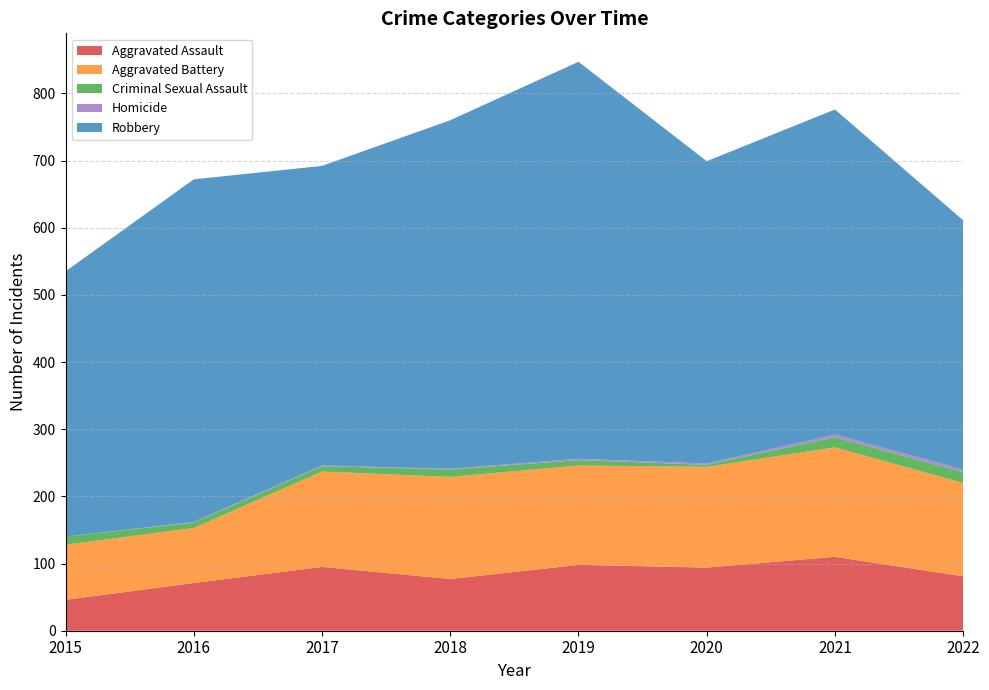

Reading right to left, extract all data points from this chart.

Aggravated Assault: 2022=81	2021=110	2020=94	2019=98	2018=77	2017=95	2016=71	2015=46
Aggravated Battery: 2022=139	2021=163	2020=150	2019=148	2018=152	2017=142	2016=82	2015=82
Criminal Sexual Assault: 2022=16	2021=15	2020=3	2019=8	2018=11	2017=8	2016=8	2015=12
Homicide: 2022=4	2021=4	2020=2	2019=2	2018=1	2017=1	2016=1	2015=0
Robbery: 2022=371	2021=484	2020=450	2019=591	2018=519	2017=446	2016=510	2015=395